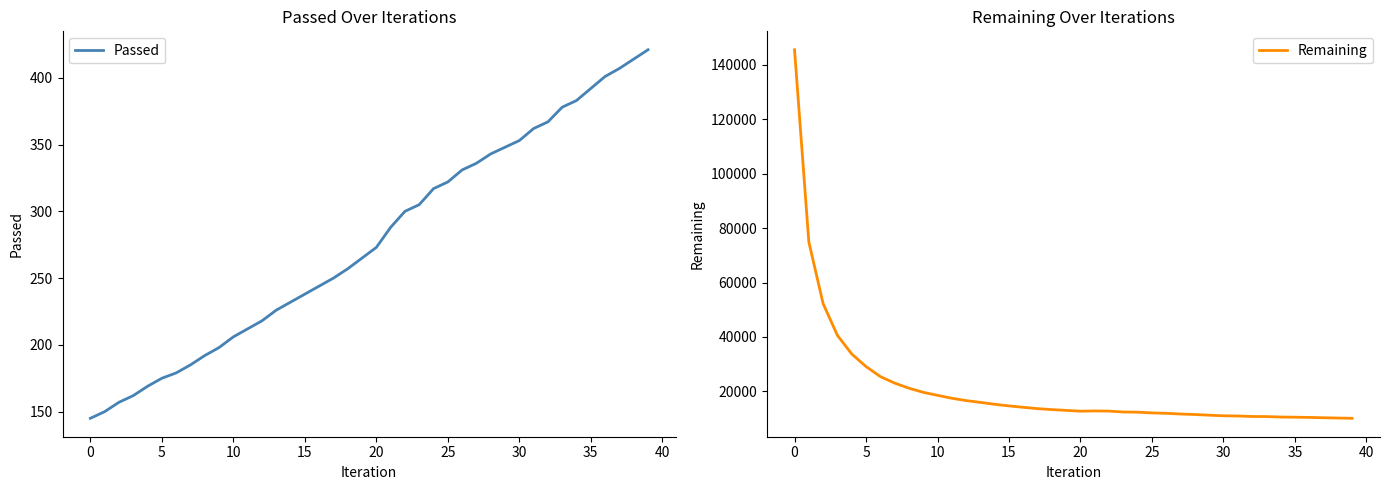

How many data points in Remaining are above 13017?

19